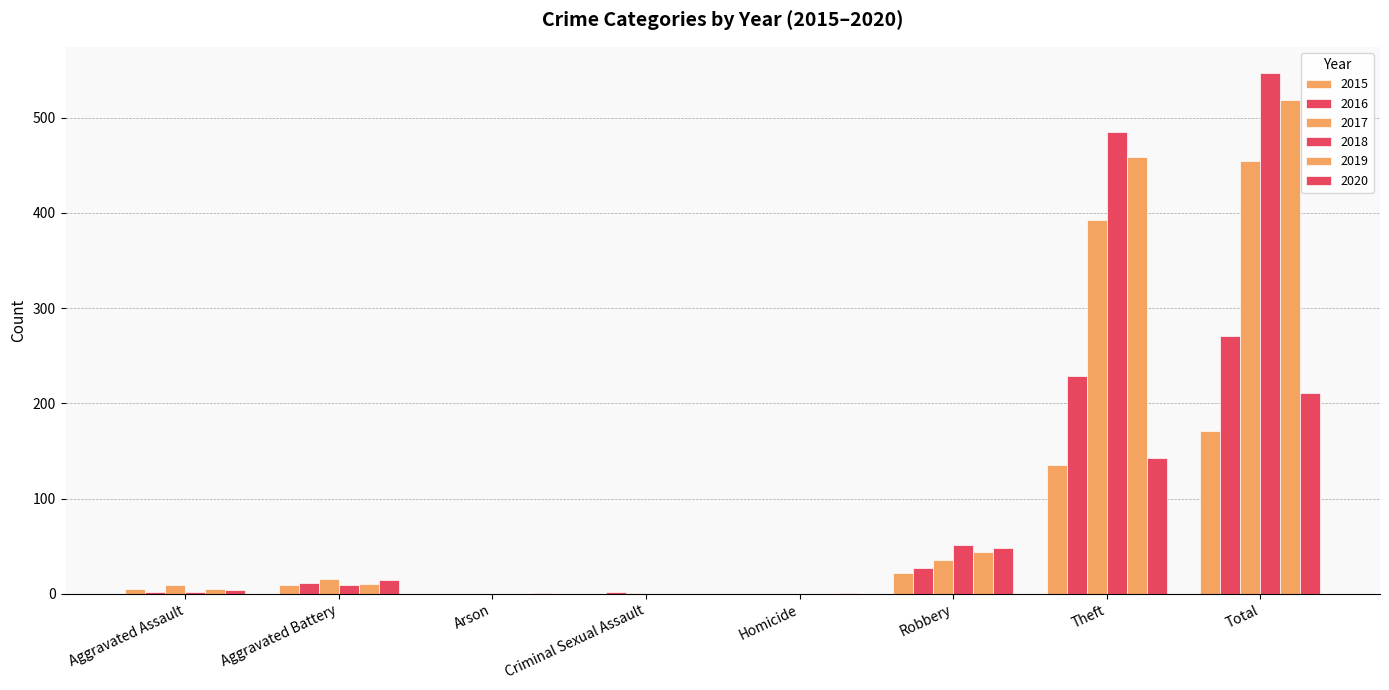

Is it true that 2019 equals 0 at Criminal Sexual Assault?

True